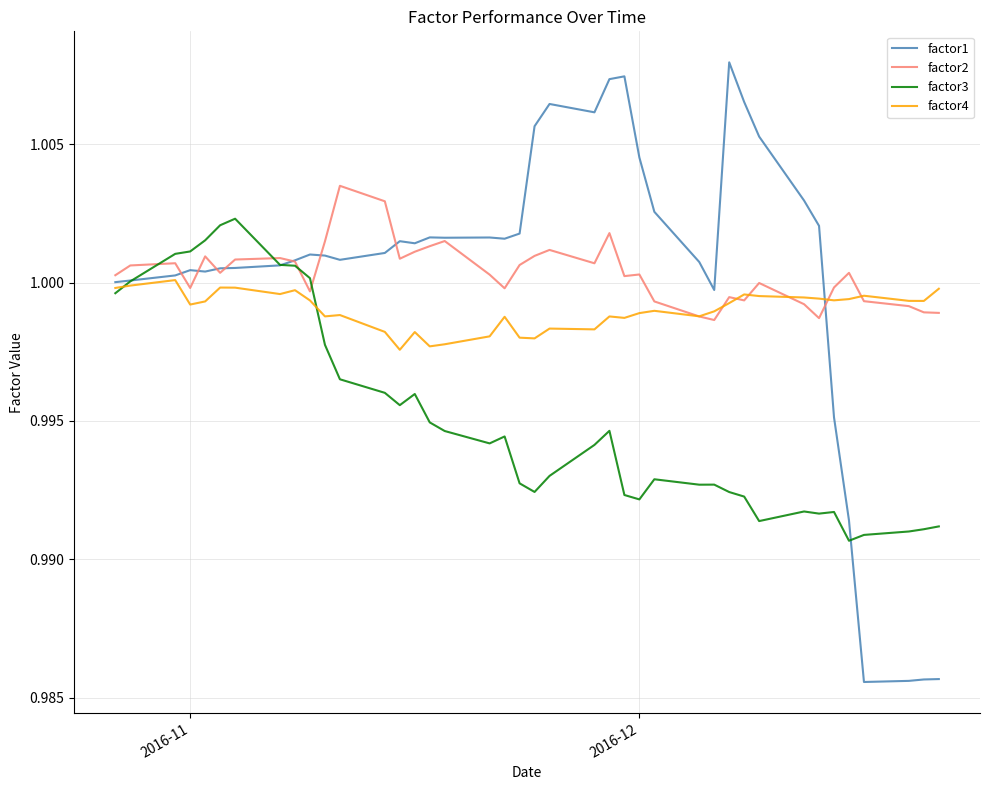

Which series has the widest spread of values?

factor1